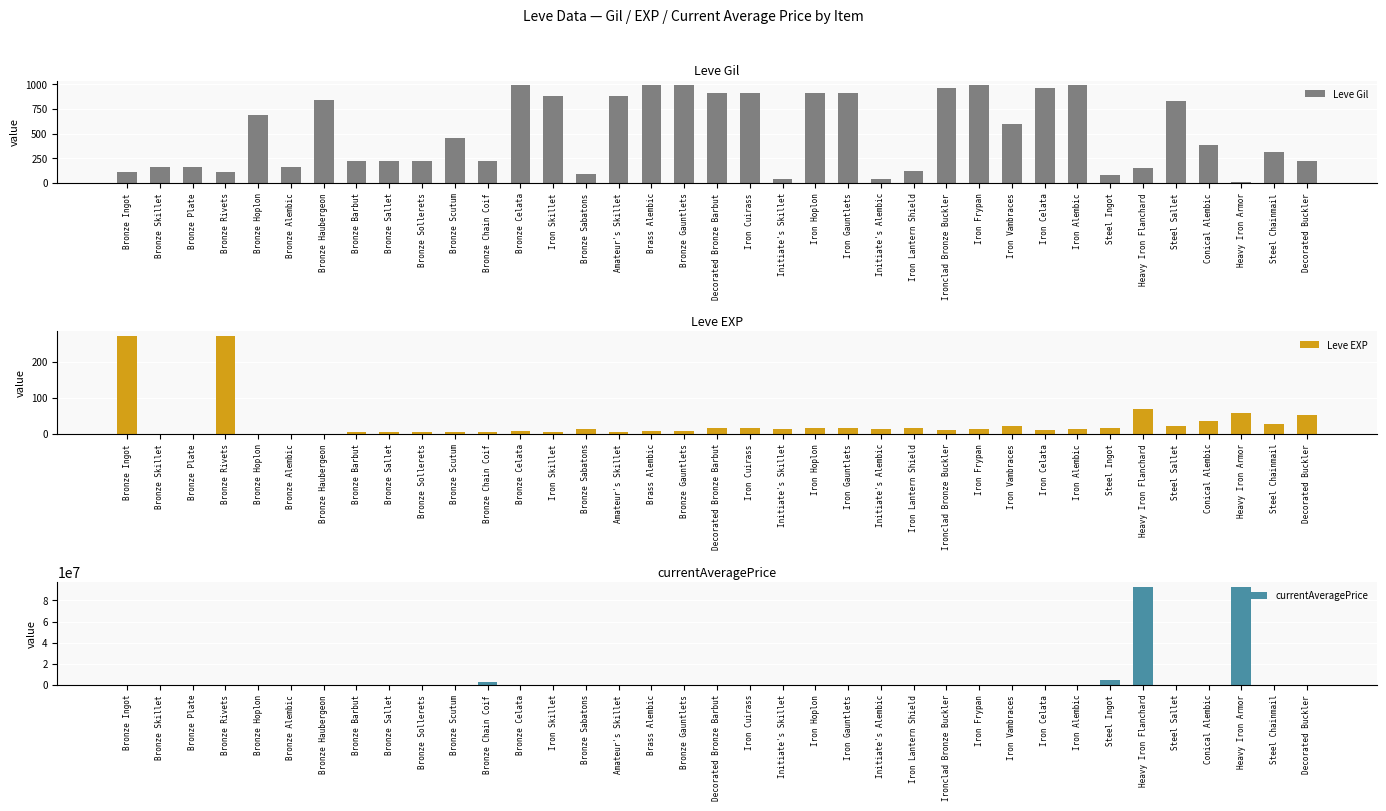

List the labels in order of Leve EXP value, smallest first.

Bronze Skillet, Bronze Plate, Bronze Hoplon, Bronze Alembic, Bronze Haubergeon, Bronze Barbut, Bronze Sallet, Bronze Sollerets, Bronze Scutum, Bronze Chain Coif, Iron Skillet, Amateur's Skillet, Bronze Celata, Brass Alembic, Bronze Gauntlets, Ironclad Bronze Buckler, Iron Celata, Bronze Sabatons, Initiate's Skillet, Initiate's Alembic, Iron Frypan, Iron Alembic, Steel Ingot, Iron Lantern Shield, Decorated Bronze Barbut, Iron Cuirass, Iron Hoplon, Iron Gauntlets, Iron Vambraces, Steel Sallet, Steel Chainmail, Conical Alembic, Decorated Buckler, Heavy Iron Armor, Heavy Iron Flanchard, Bronze Ingot, Bronze Rivets